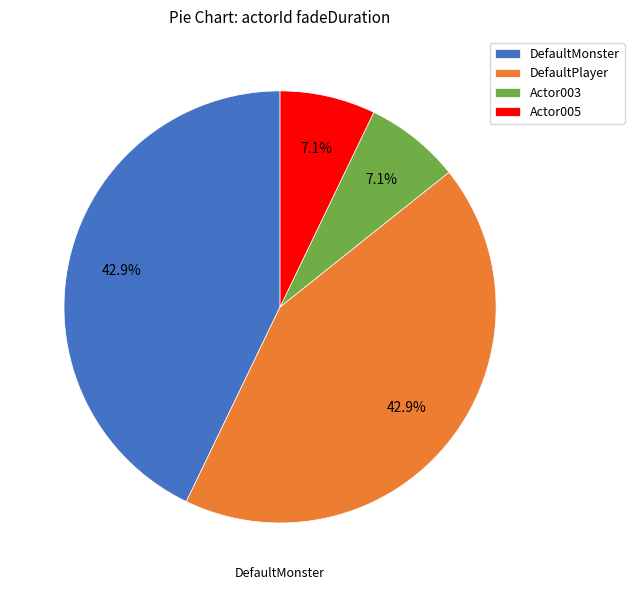

How many segments does this pie chart have?

4